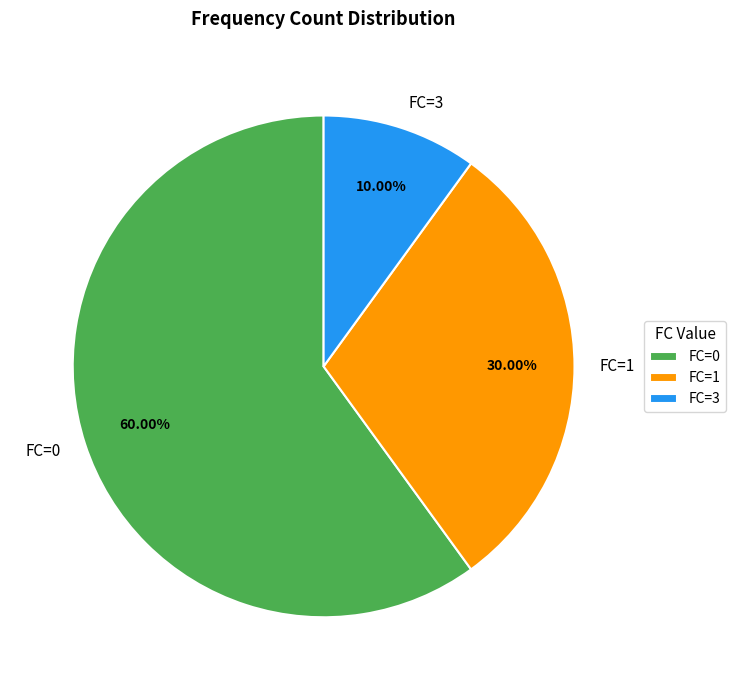

How many slices are in this pie chart?

3